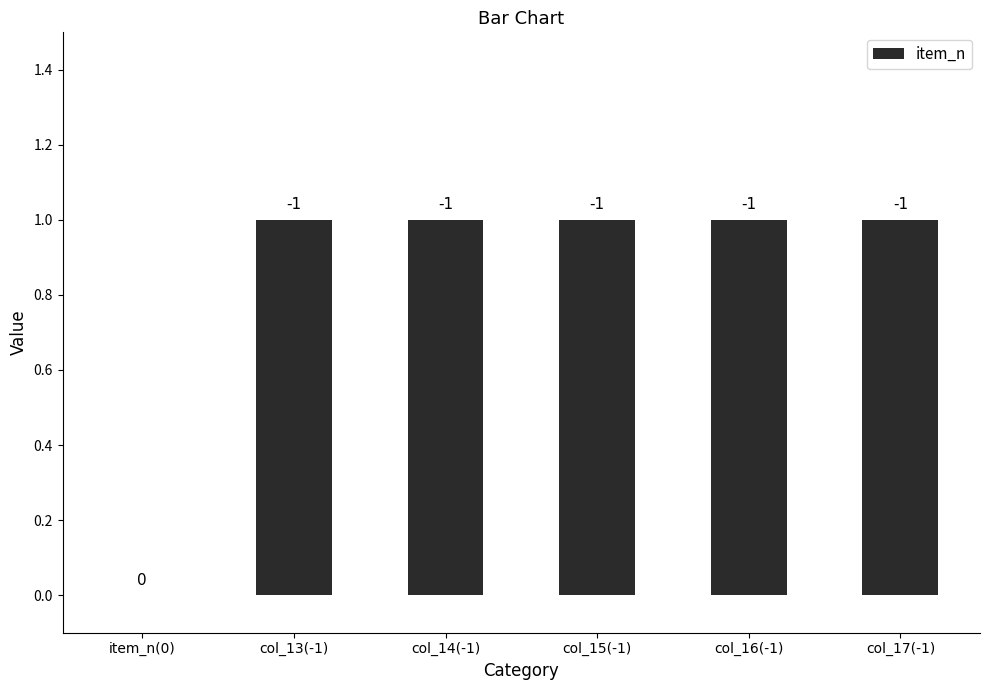

Between col_16(-1) and col_13(-1), which is larger?

col_16(-1)